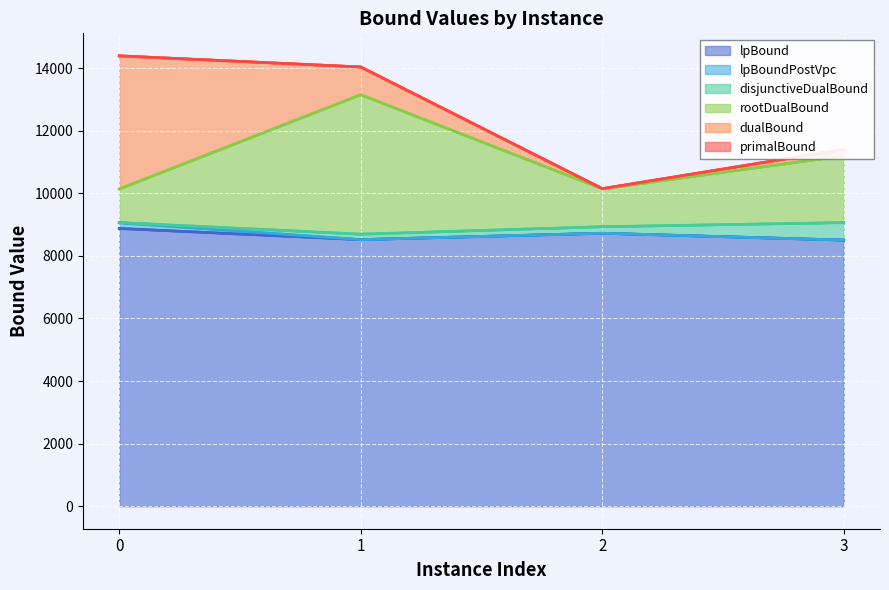

Is the value of lpBound at 1 greater than the value of rootDualBound at 3?

No